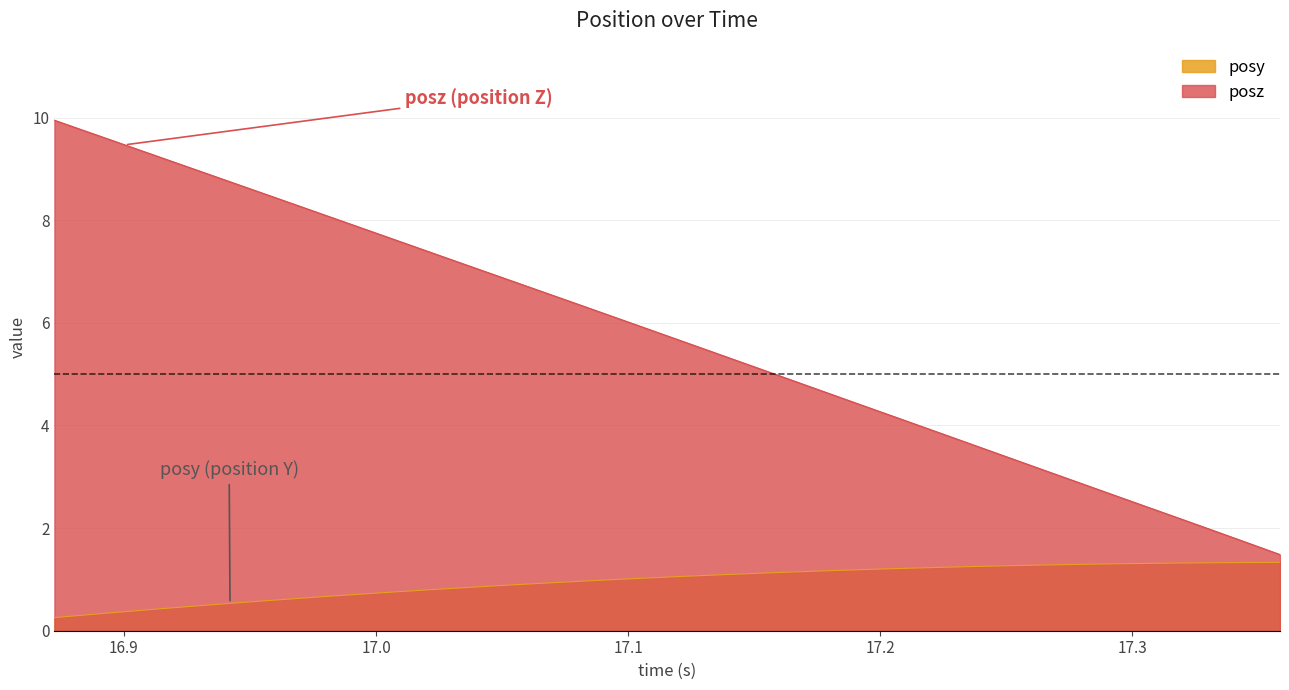

List the series in order of their peak value, lowest first.

posy, posz